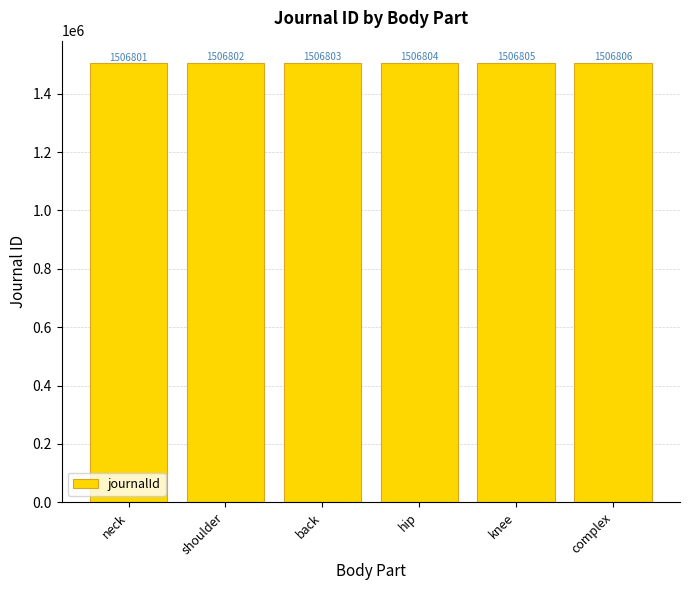

What is the label of the 1st bar from the left?

neck